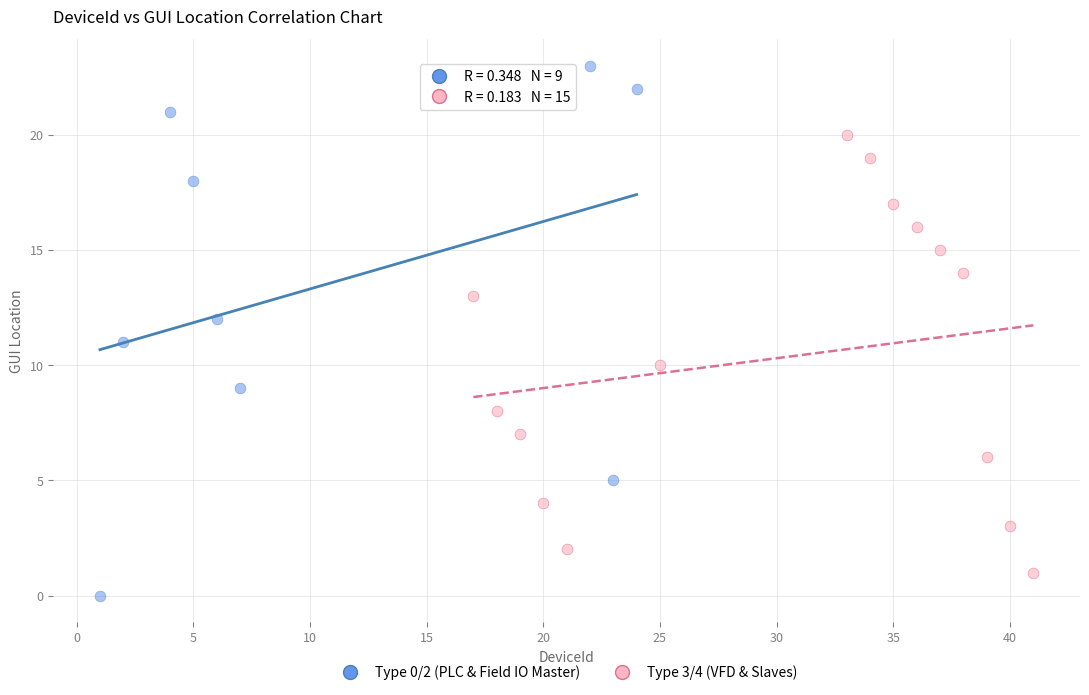

Which series has the largest Y range (max minus min)?

Type 0/2 (PLC & Field IO Master)